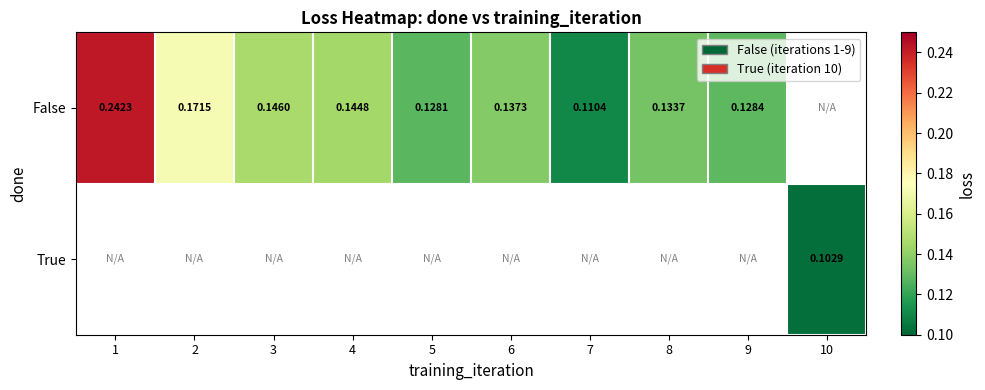

Which series has the largest range (max minus min)?

False